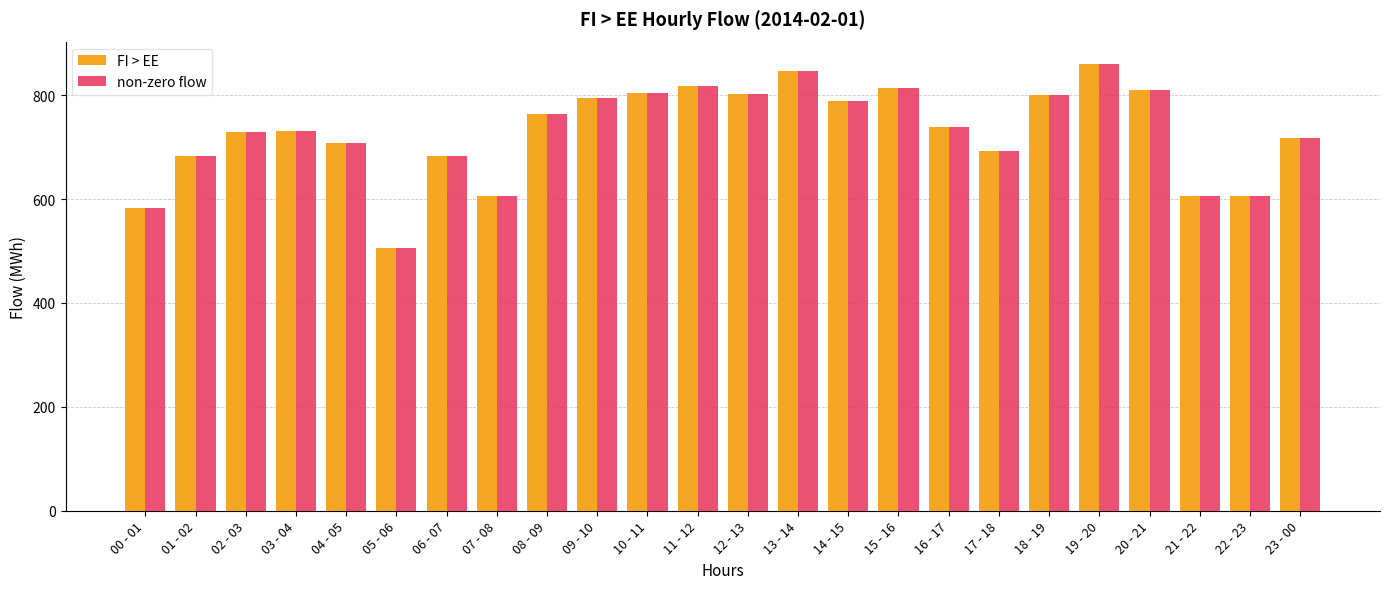

What are all the series names shown in the legend?

FI > EE, non-zero flow